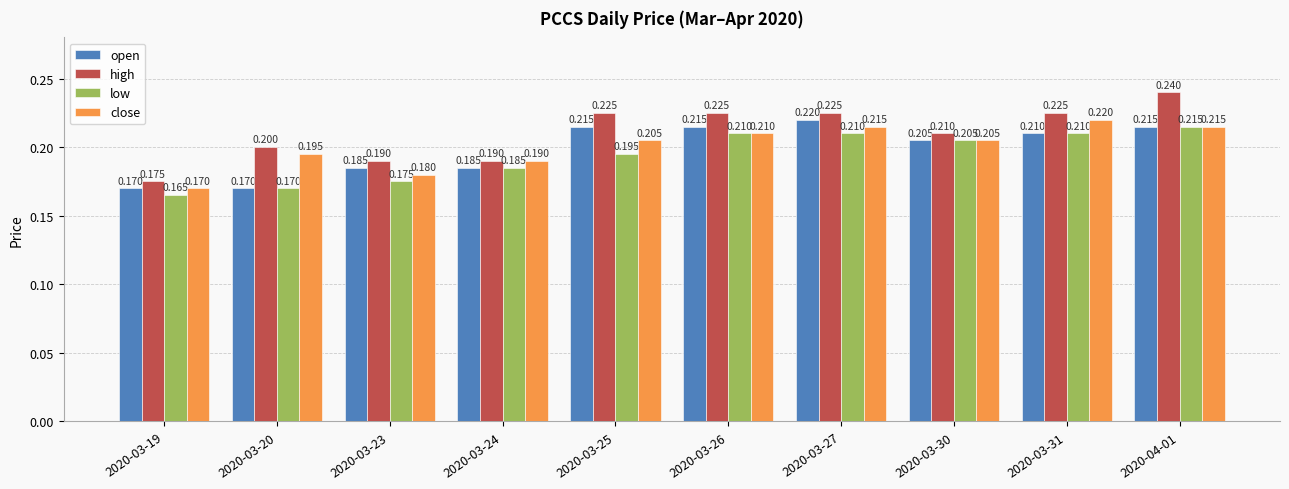

True or false: high has a value of 0.1 at 2020-04-01.

False